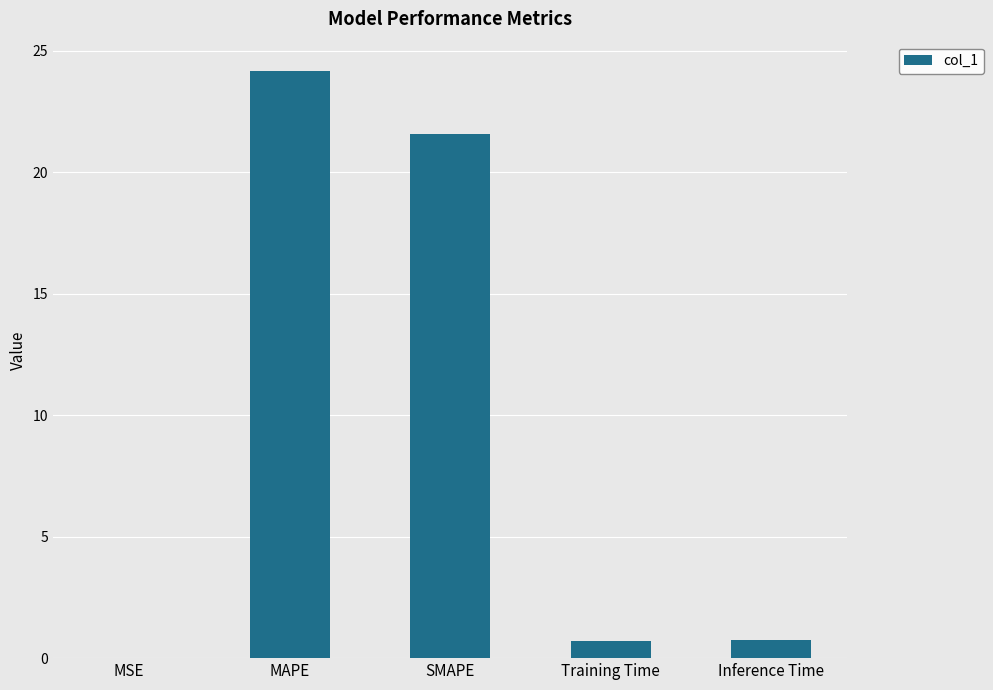

What is the approximate value at SMAPE?

21.6